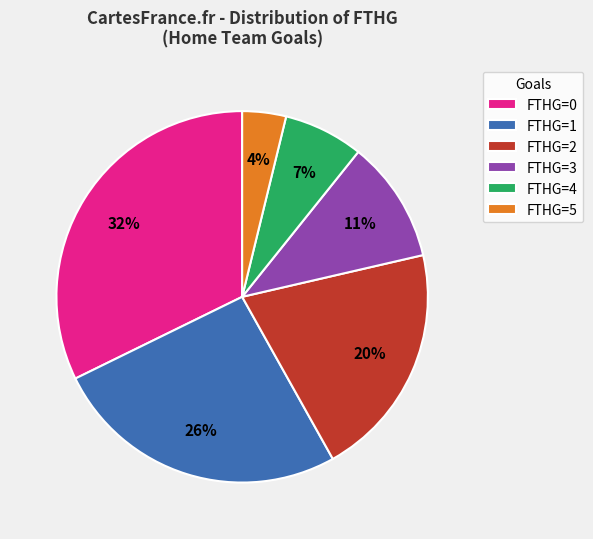

To the nearest percent, what is the average slice percentage?

17%